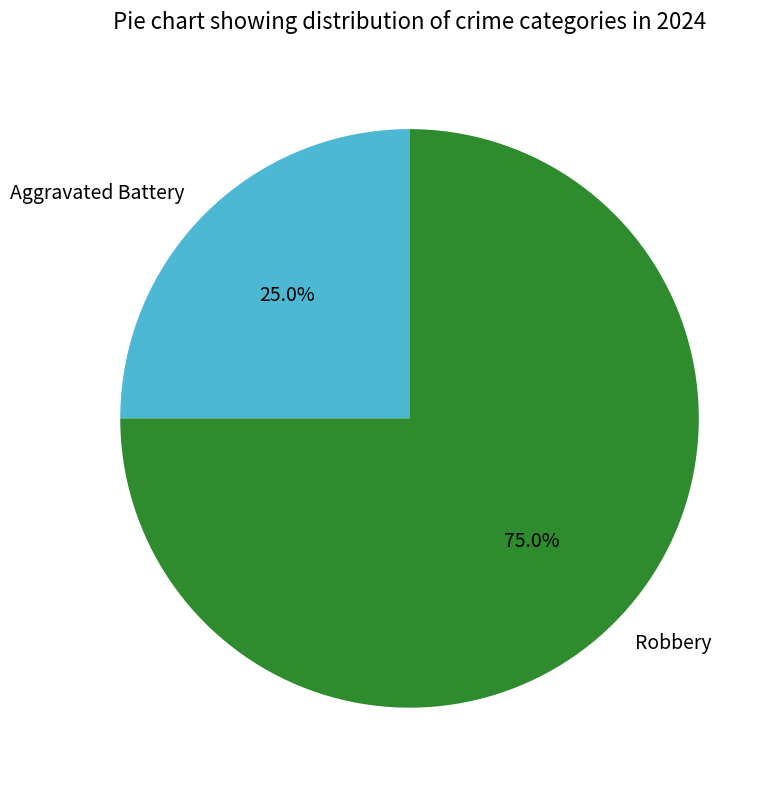

To the nearest percent, what portion does Robbery represent?

75%